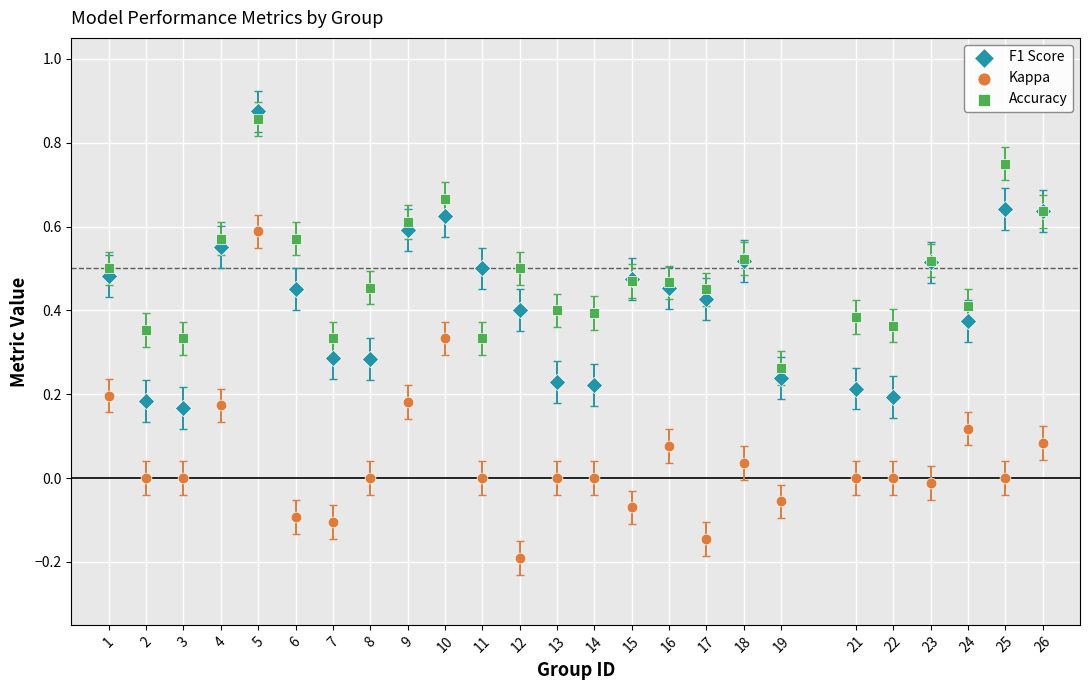

Which series has the largest Y range (max minus min)?

Kappa